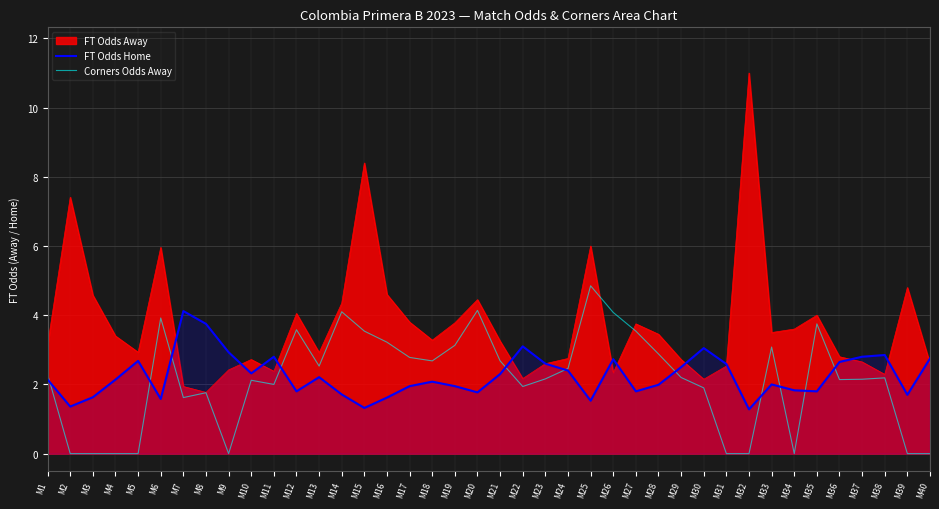

How many lines are shown in the chart?

3